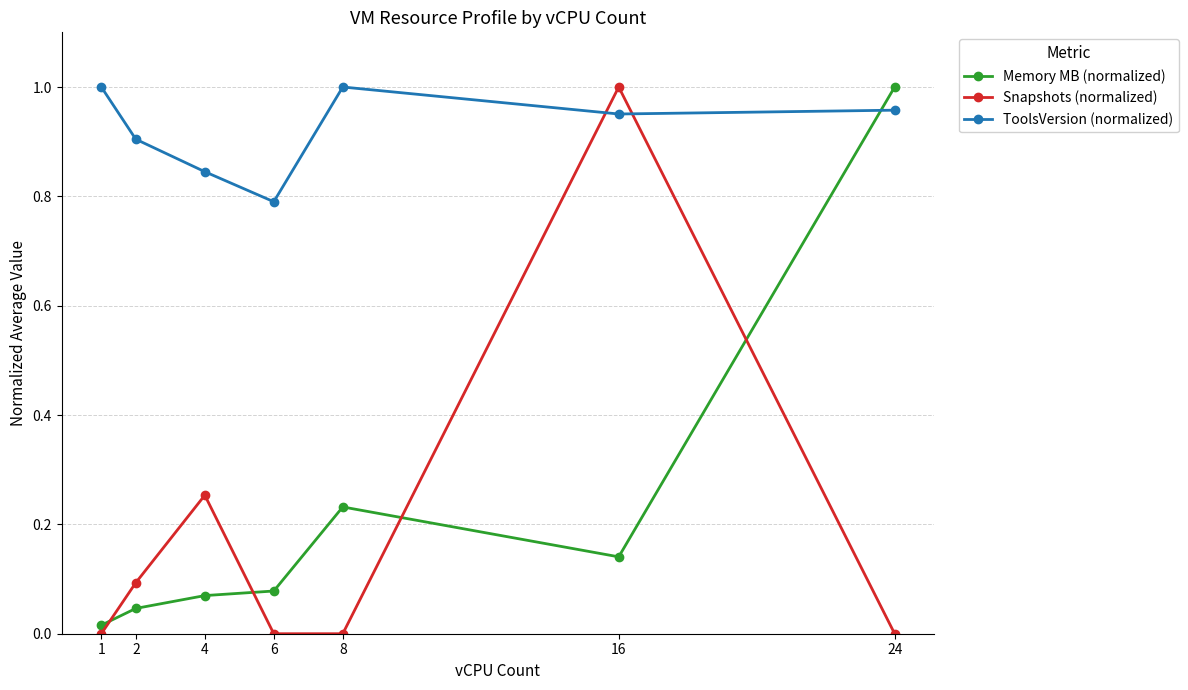

What is the sum of the ToolsVersion (normalized) values at 24 and 6?

1.7